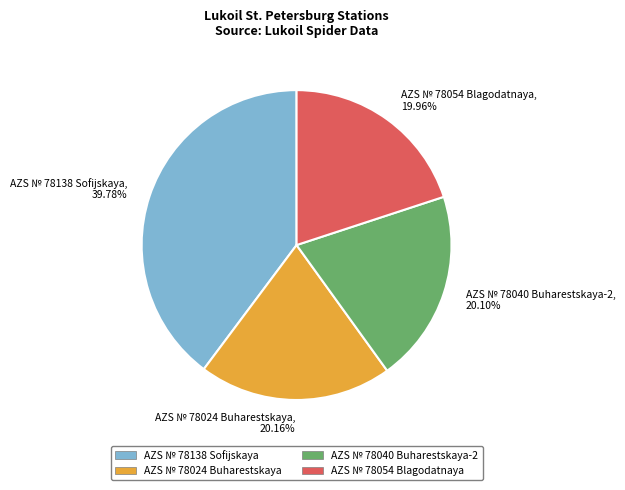

What portion of the pie excludes AZS № 78054 Blagodatnaya?

80.0%